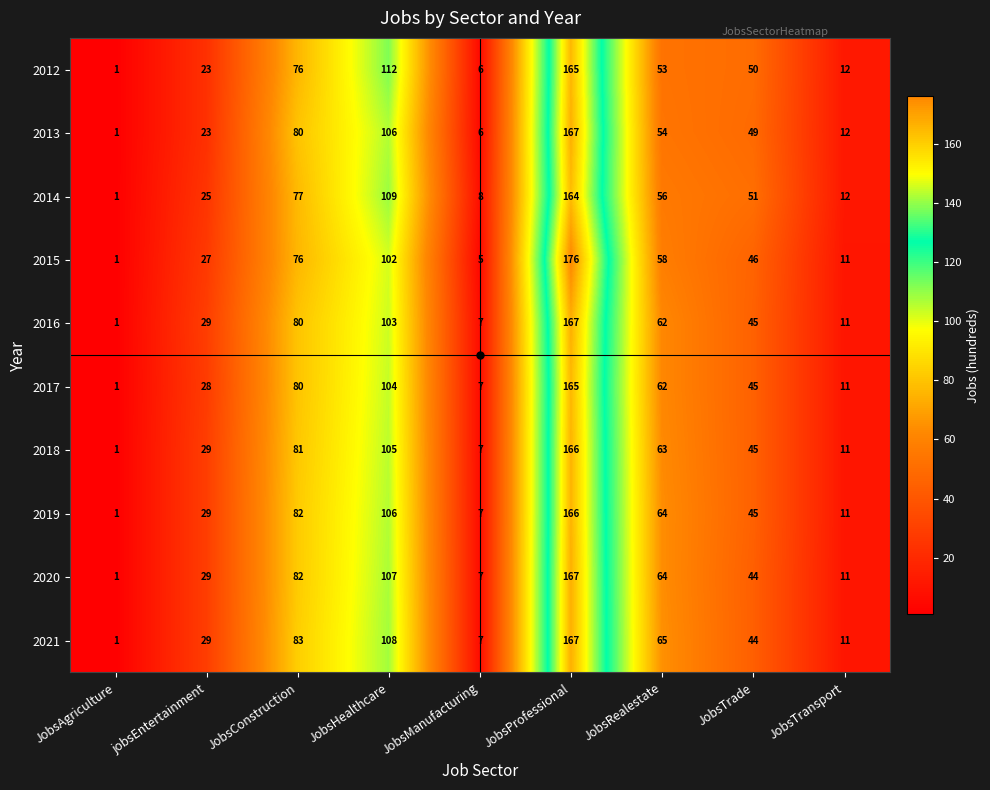

What is the average value of the 2019 series?

57